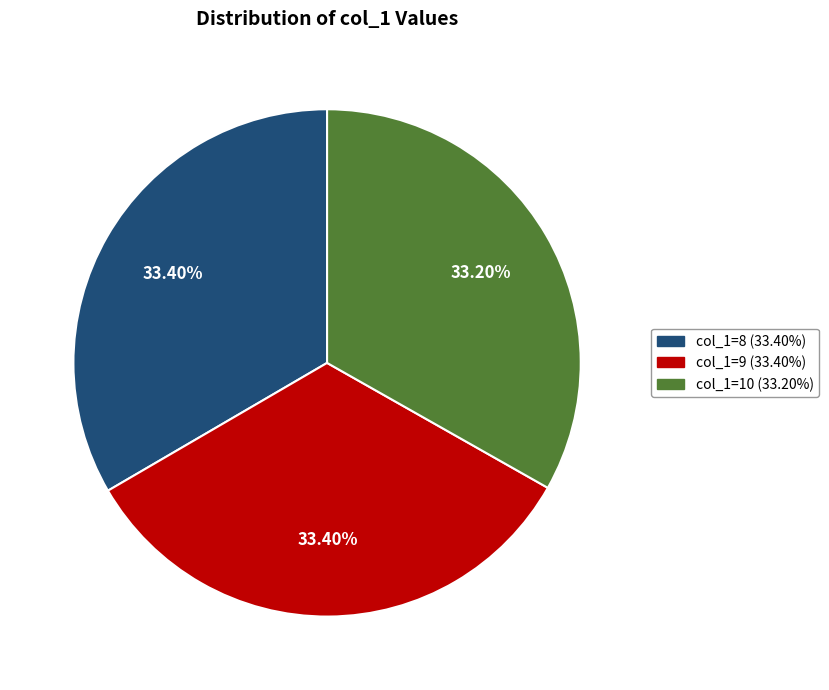

Is there any slice that represents more than half of the pie?

No